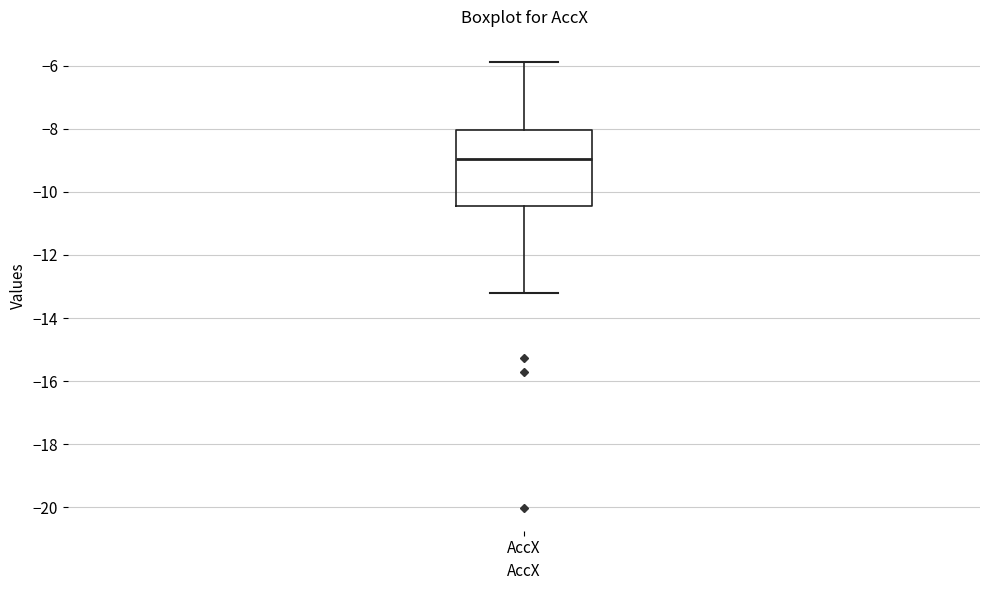

Where does the upper whisker of the box for AccX end on the y-axis? The values are not printed on the chart, so give them approximately, as read against the axis.

-5.8